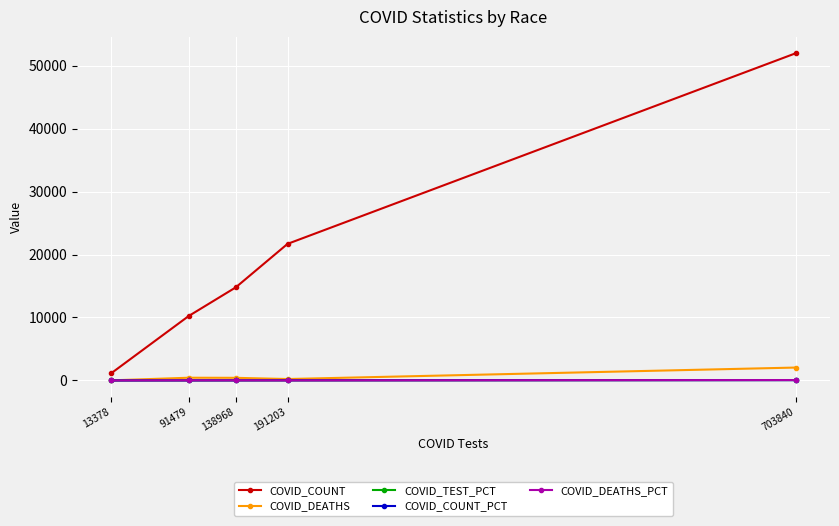

True or false: COVID_COUNT has more than 2 points higher than both neighbors.

False